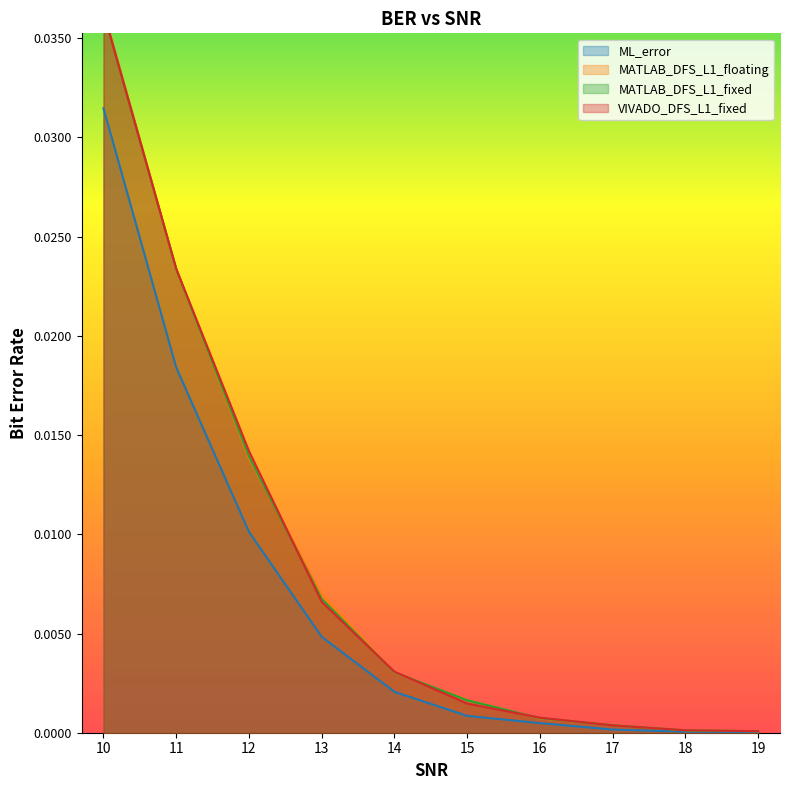

Which label corresponds to the largest value in the chart?

10